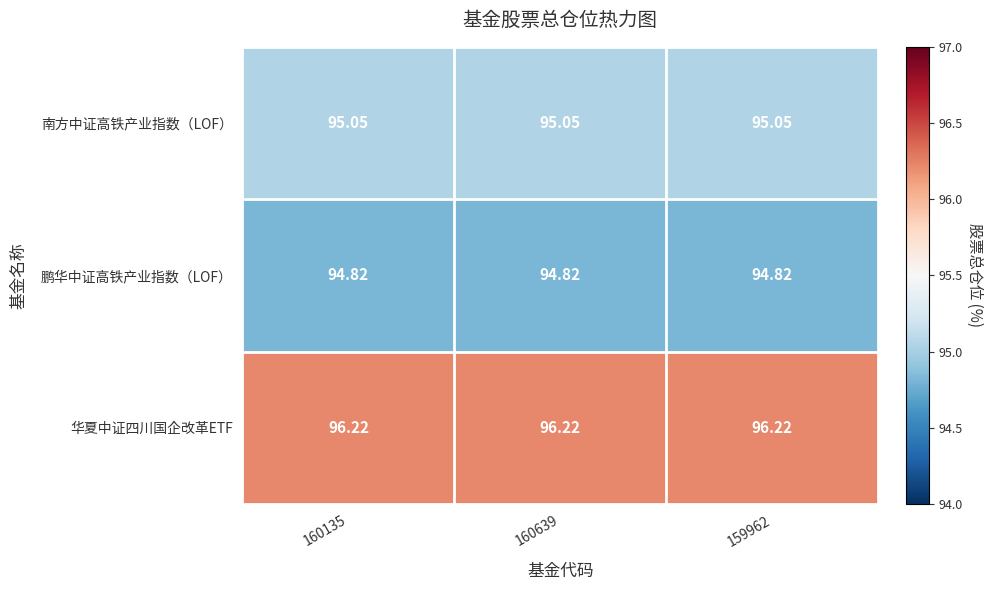

Rank the series at 160135 from lowest to highest value.

鹏华中证高铁产业指数（LOF）, 南方中证高铁产业指数（LOF）, 华夏中证四川国企改革ETF